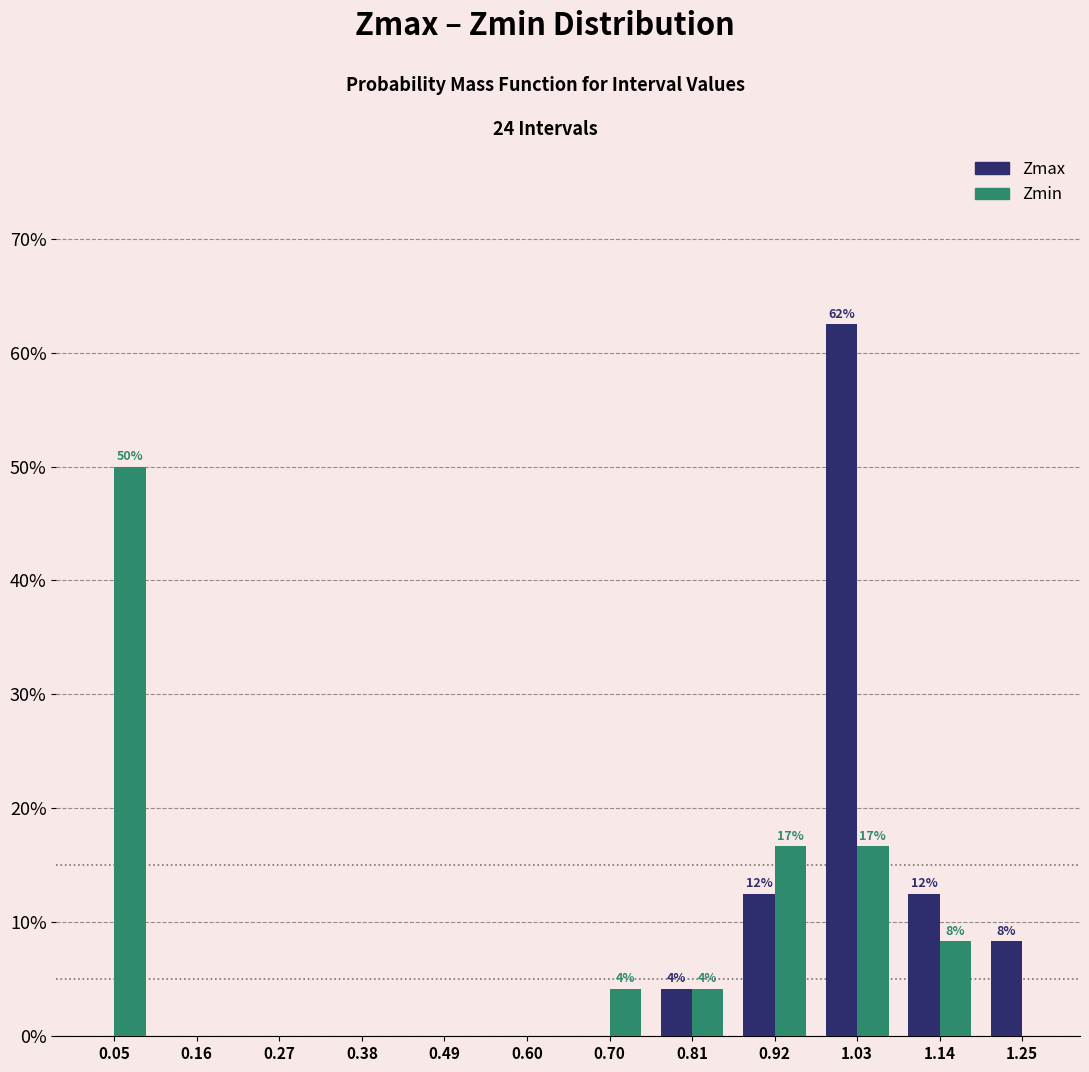

Reading right to left, extract all data points from this chart.

Zmax: 1.25=8.3	1.14=12.5	1.03=62.5	0.92=12.5	0.81=4.2	0.70=0.0	0.60=0.0	0.49=0.0	0.38=0.0	0.27=0.0	0.16=0.0	0.05=0.0
Zmin: 1.25=0.0	1.14=8.3	1.03=16.7	0.92=16.7	0.81=4.2	0.70=4.2	0.60=0.0	0.49=0.0	0.38=0.0	0.27=0.0	0.16=0.0	0.05=50.0